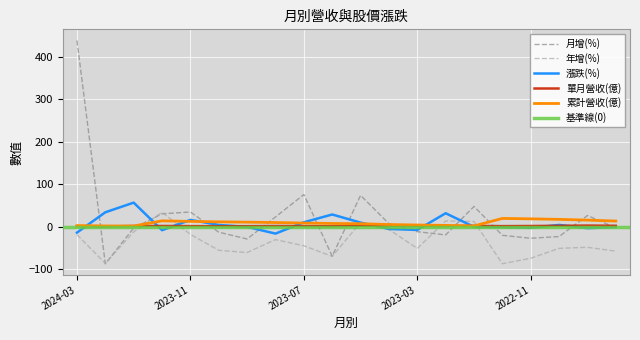

What is the approximate value of 年增(%) at 2024-02?

-86.8